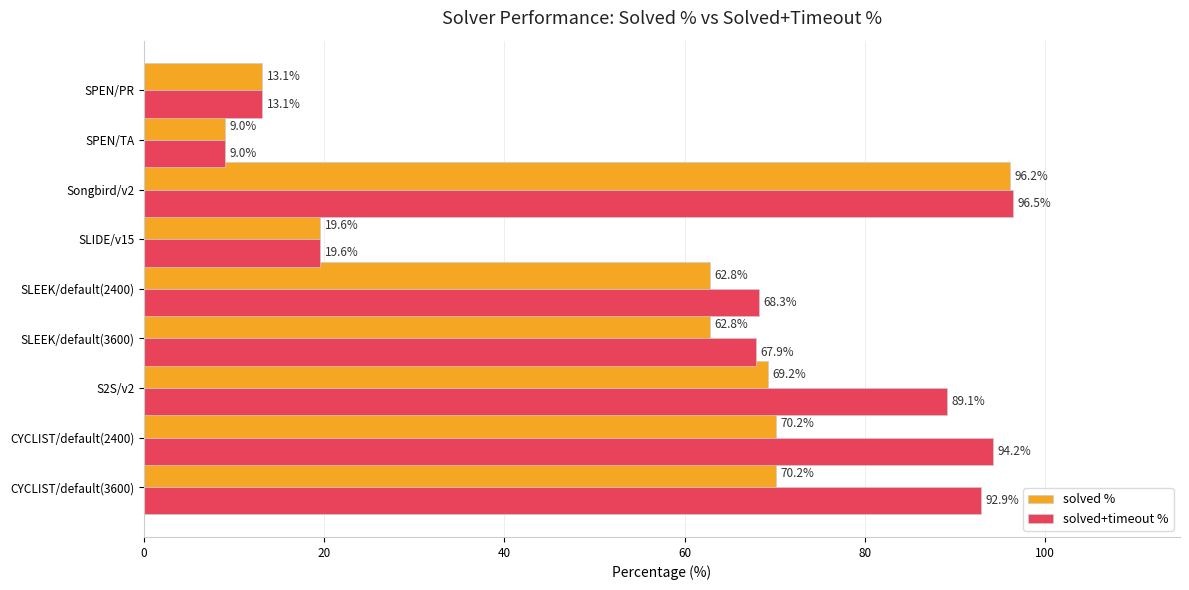

How many distinct data groups are displayed?

2